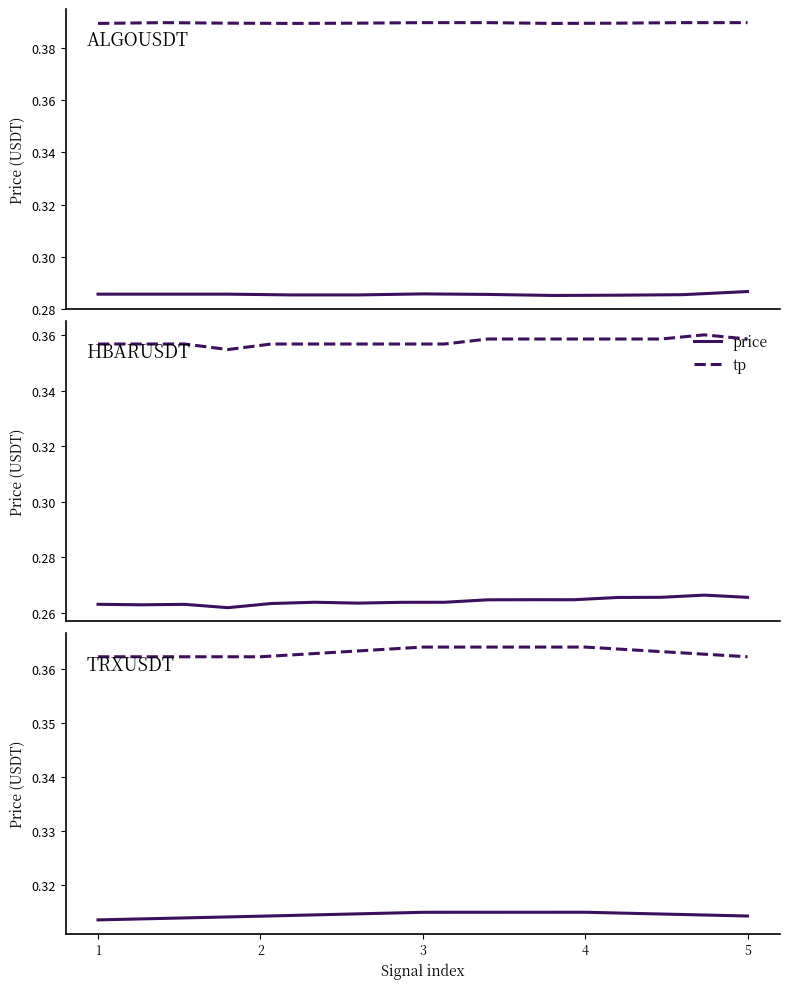

Rank the categories by tp value from lowest to highest.

1, 2, 5, 3, 4